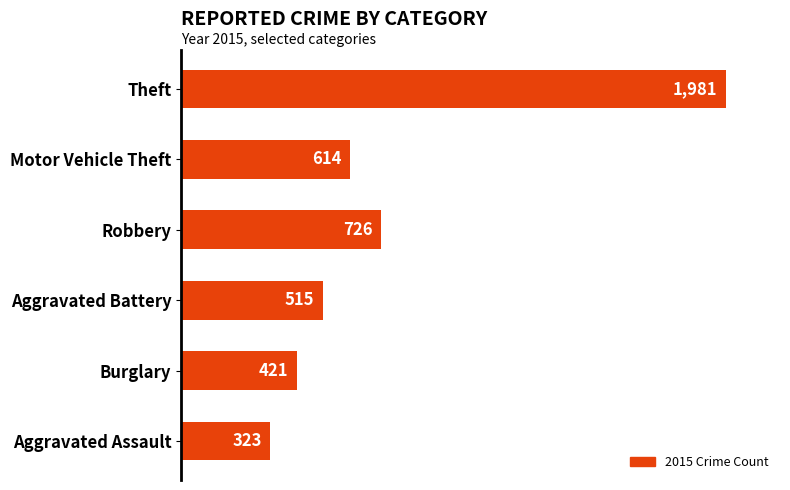

What is the value of the 3rd bar from the top?

726